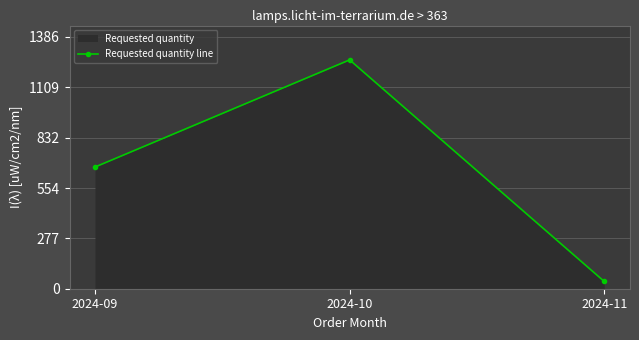

Rank the categories by value from lowest to highest.

2024-11, 2024-09, 2024-10